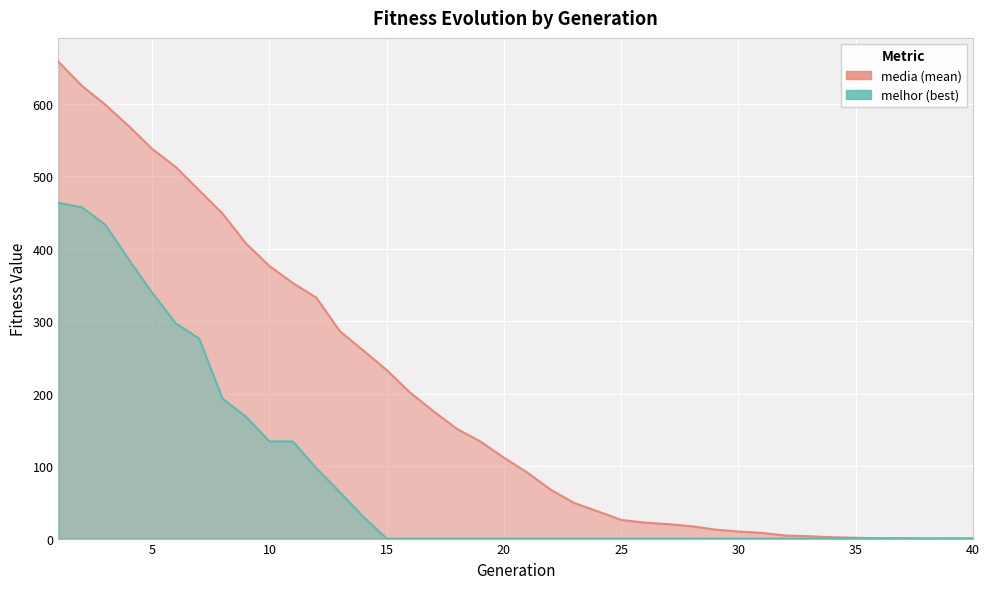

What is the value of the media point at the 12th from the left?

332.3